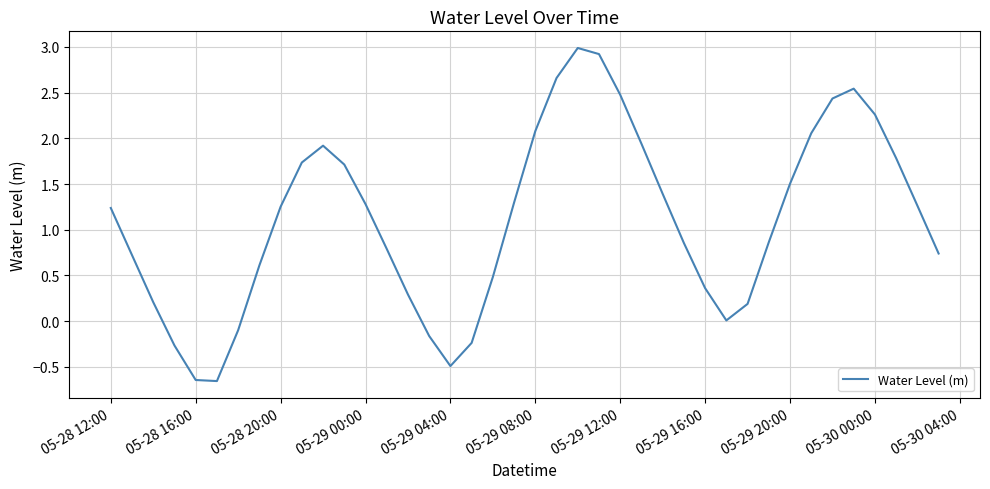

What is the maximum value shown in the chart?

3.0